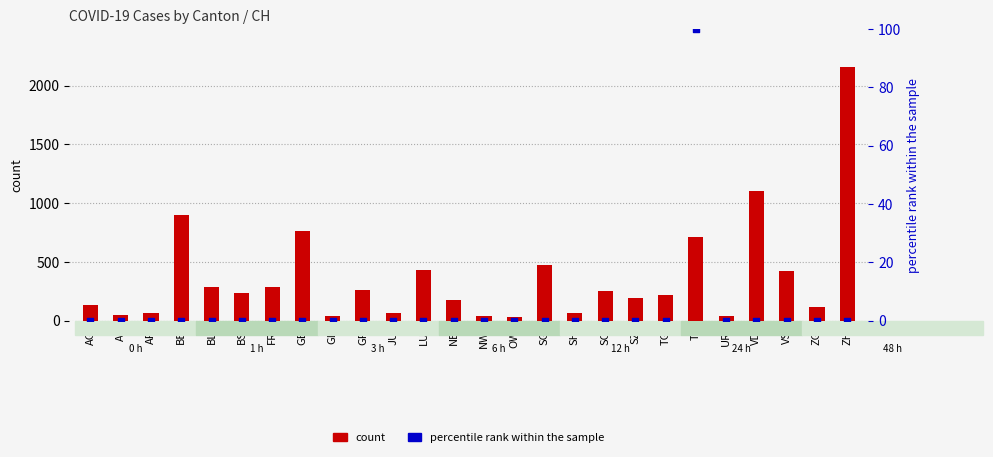

Which series reaches the minimum Y coordinate?

percentile rank within the sample